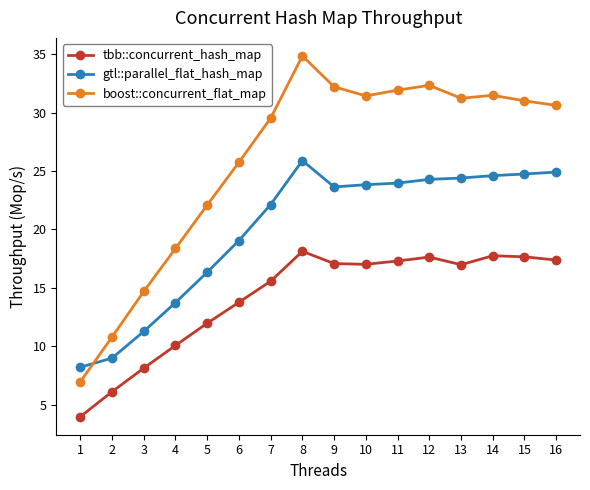

What is the difference between the highest and lowest values at 14?

13.7